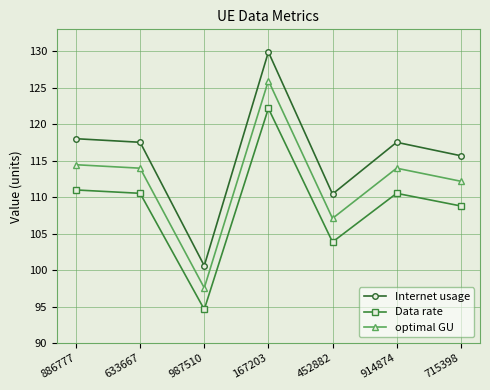

What is the sum of the Internet usage values at 633667 and 715398?

233.2